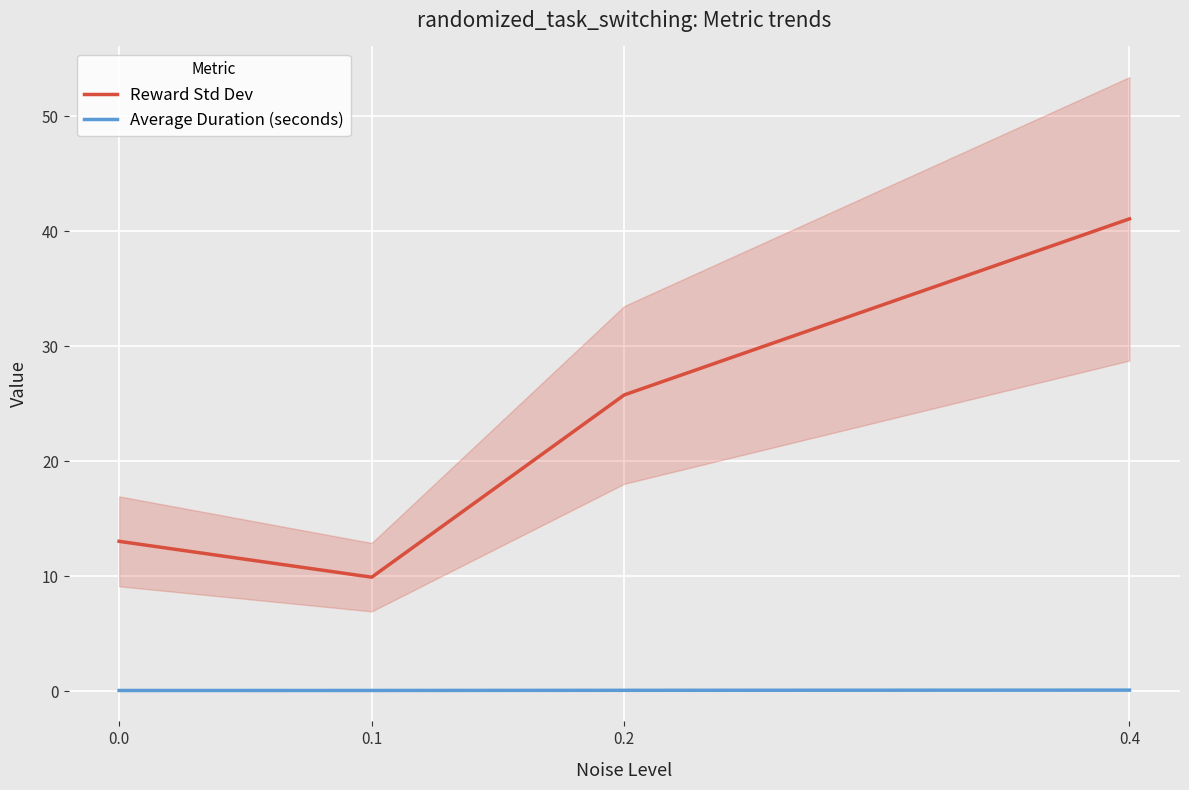

True or false: Average Duration (seconds) and Reward Std Dev cross at least once.

False